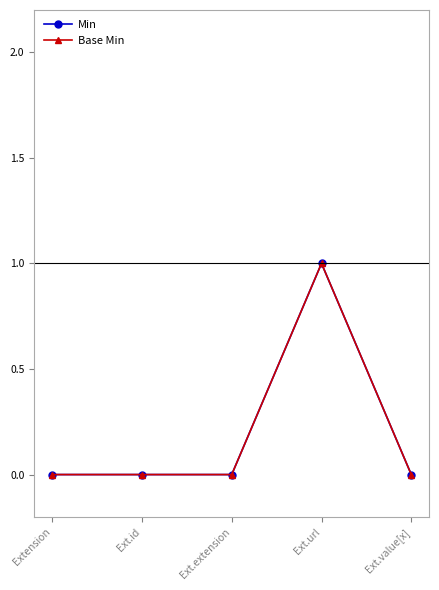

Does the chart have visible grid lines?

No